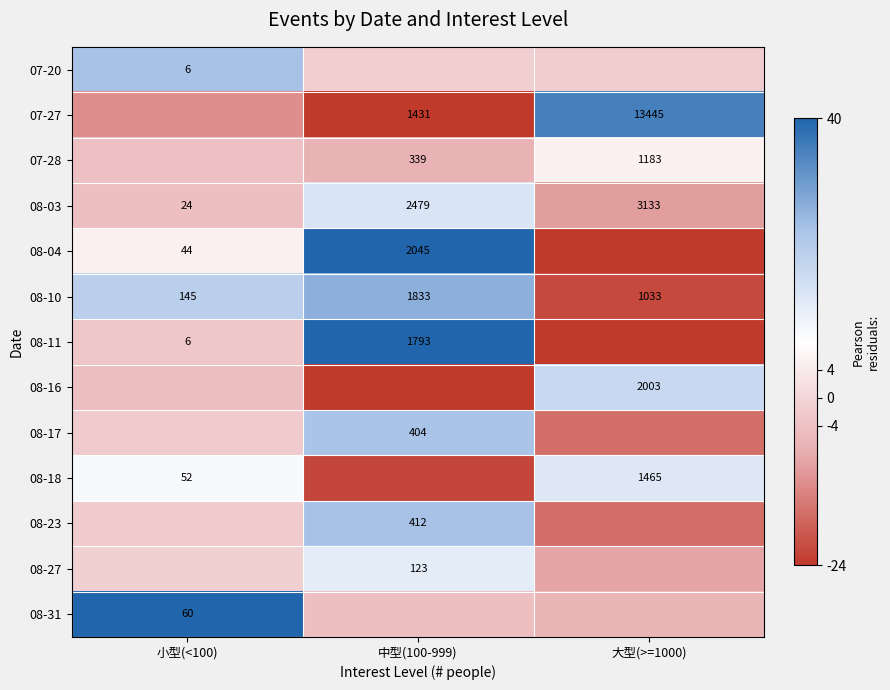

At 大型(>=1000), list the series in order from smallest to largest.

08-04, 08-11, 08-10, 08-23, 08-17, 08-03, 08-27, 08-31, 07-20, 07-28, 08-18, 08-16, 07-27